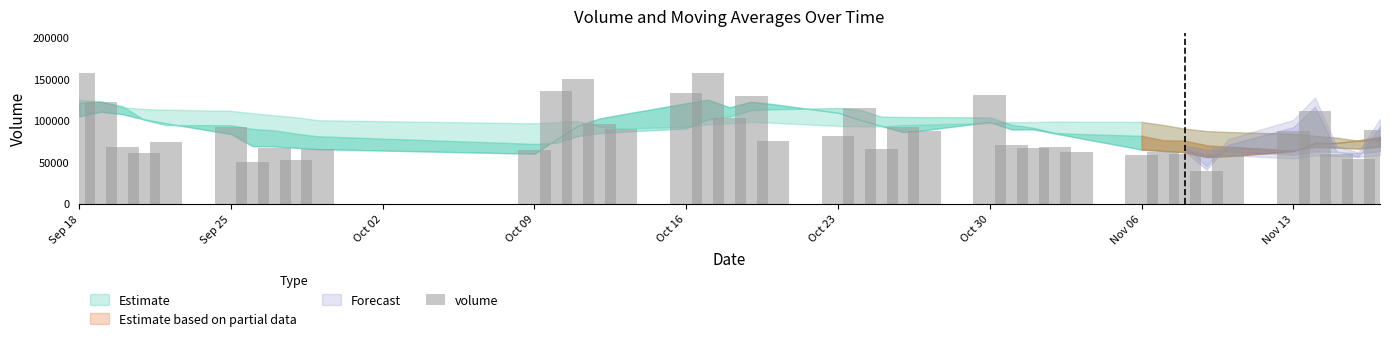

How many categories are shown in the chart?

40